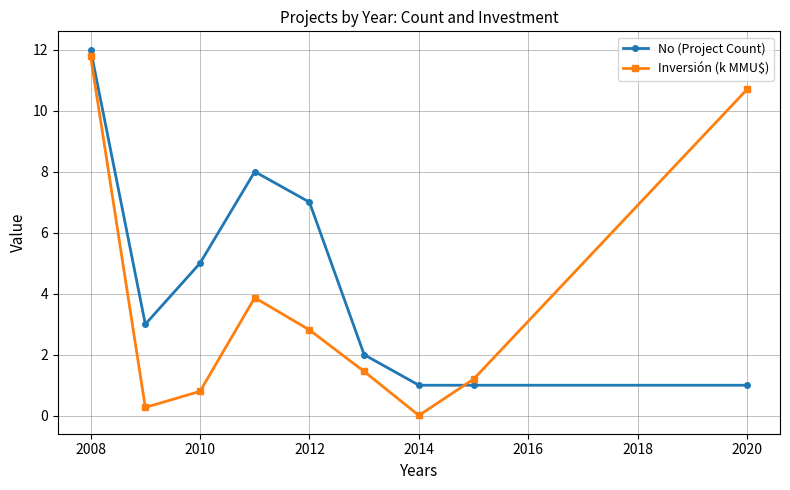

Rank the series by their average value, from lowest to highest.

Inversión (k MMU$), No (Project Count)